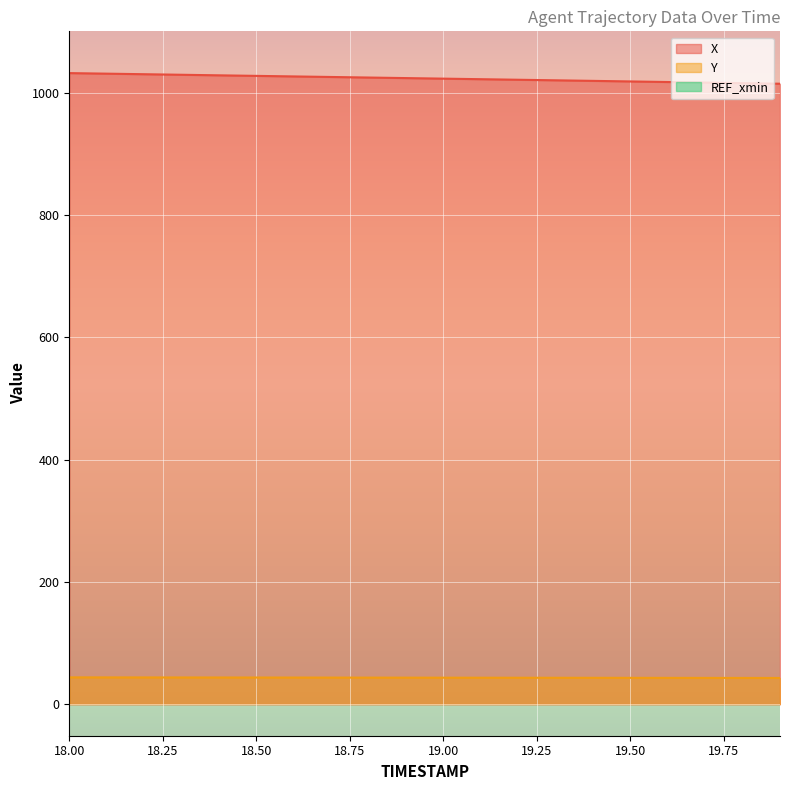

What is the difference between the highest and lowest values at 19.2?

977.7